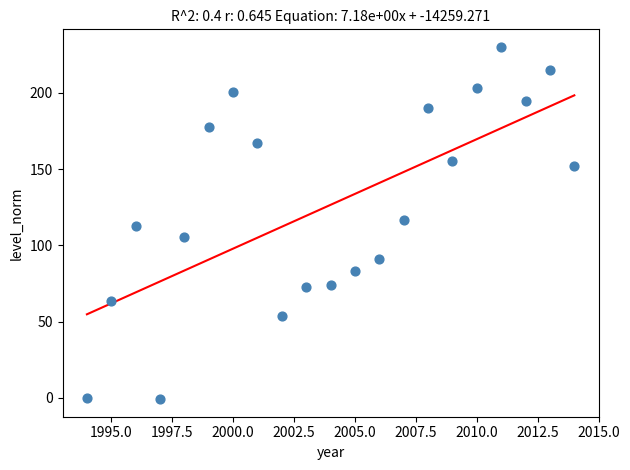

What is the range of Y values (max minus min)?

230.9